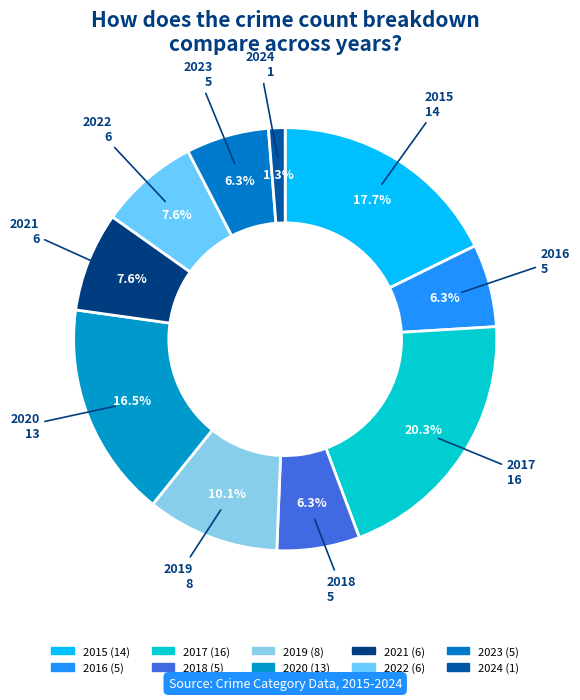

Which has a higher value, 2020 or 2021?

2020